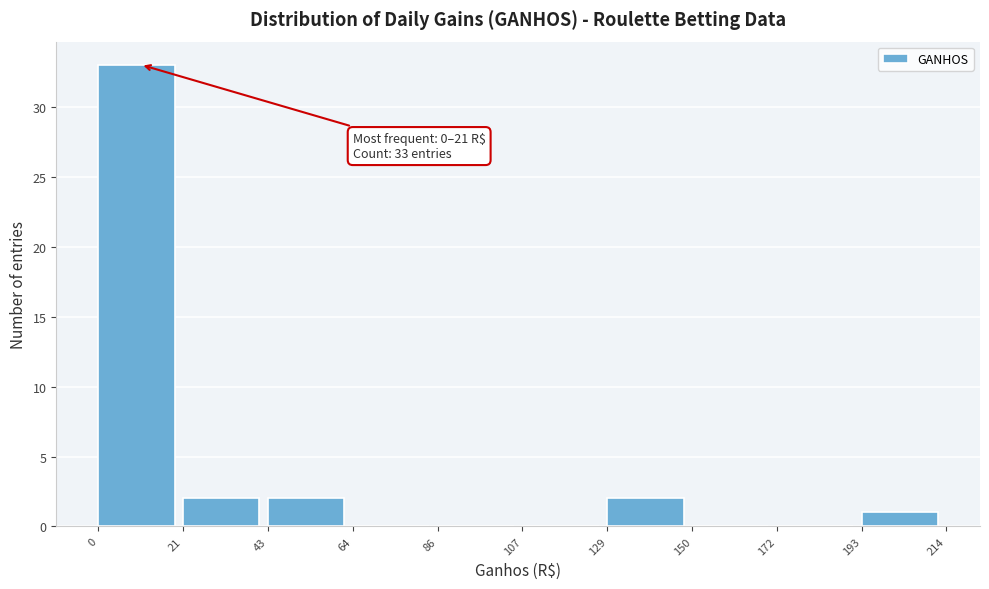

Over which range of the x-axis is the bar tallest?

0 to 21